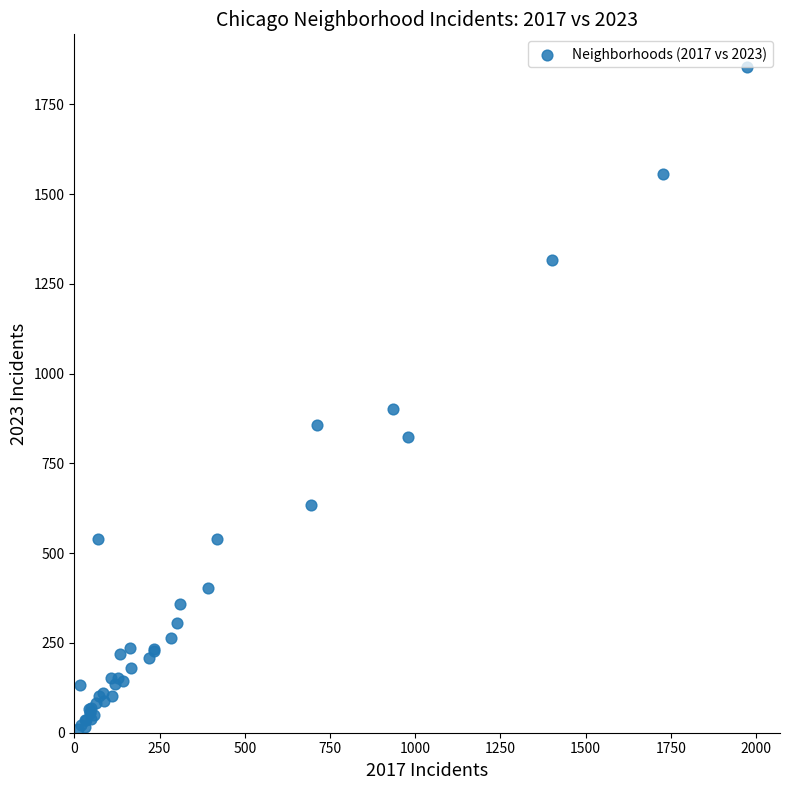

What Y value in the scatter plot is closest to 931?

901